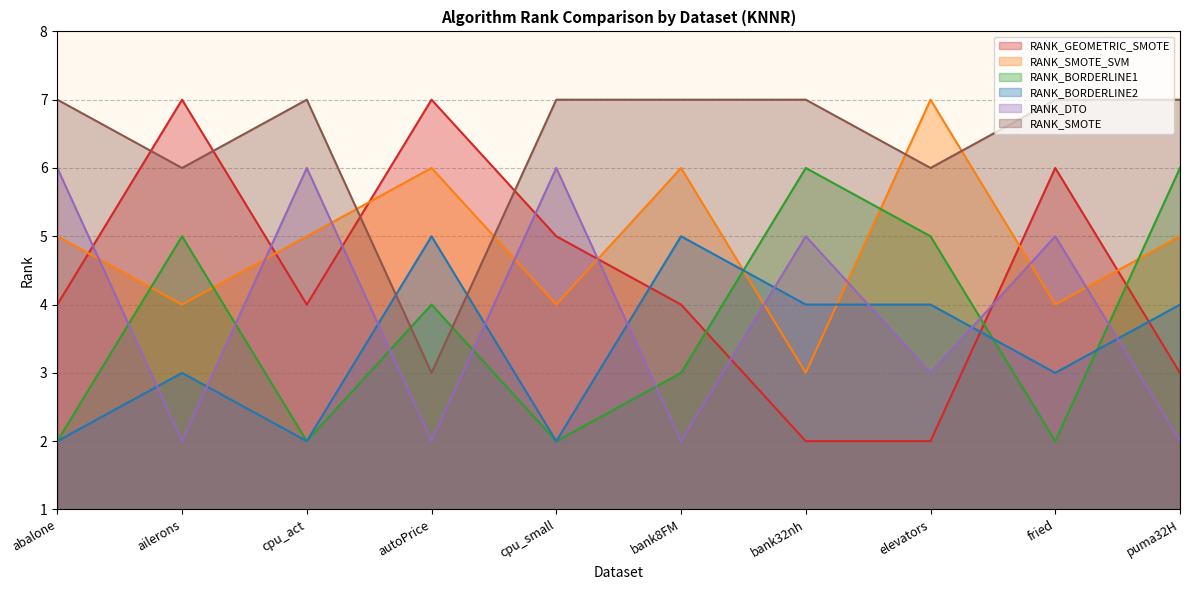

Where do RANK_SMOTE and RANK_BORDERLINE2 first cross each other?

cpu_act and autoPrice